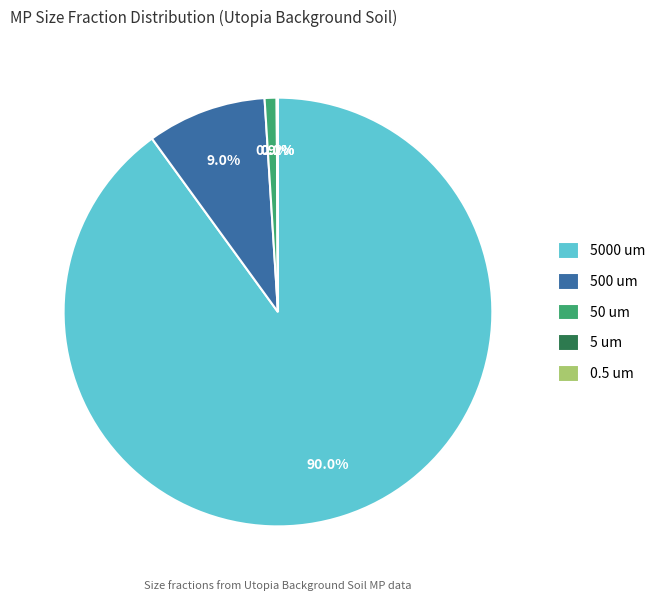

What is the largest slice in the pie chart?

5000 um